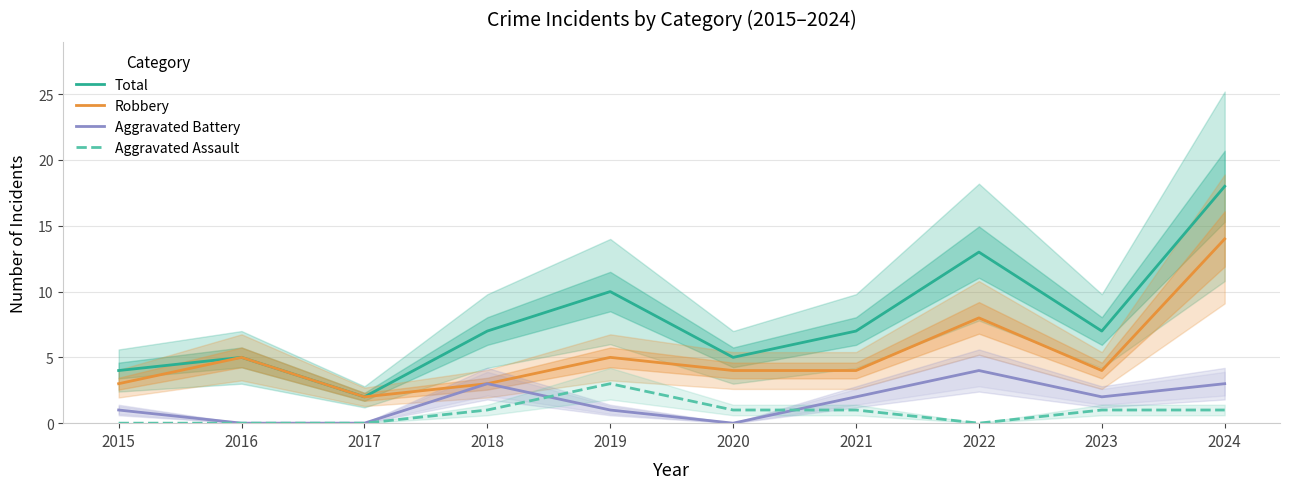

What is the sum of the Aggravated Battery values at 2019 and 2015?

2